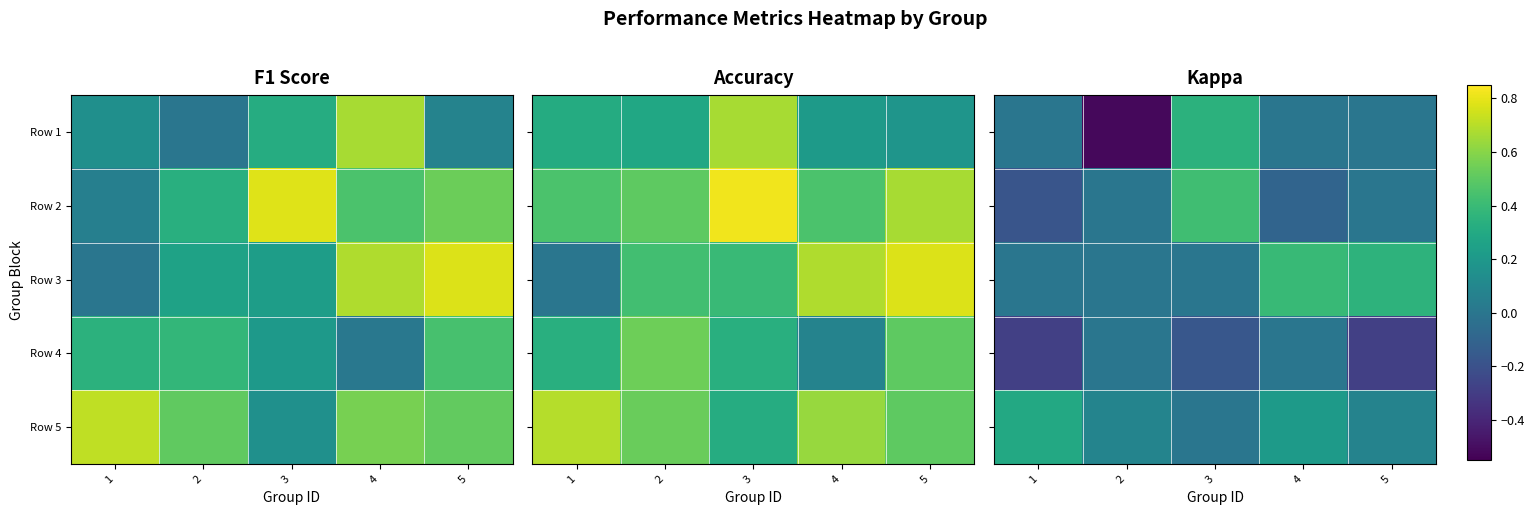

At which label does Row 1 reach its peak?

3